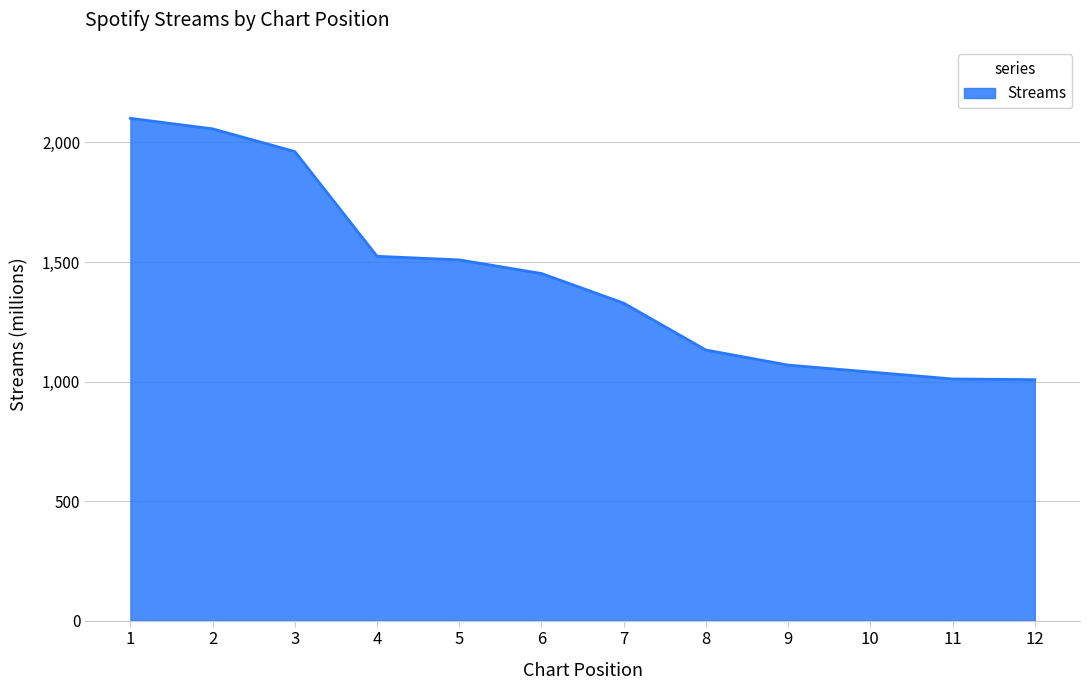

Is it true that the value at 7 is 662?

False